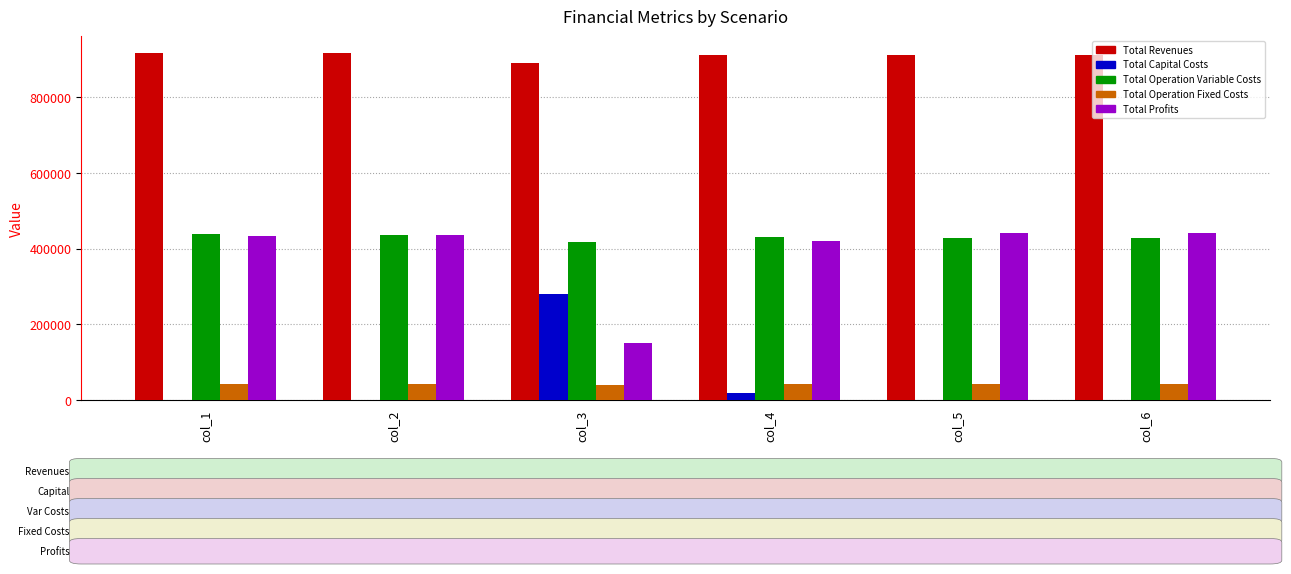

Are the bars grouped side by side (vs. stacked)?

Yes